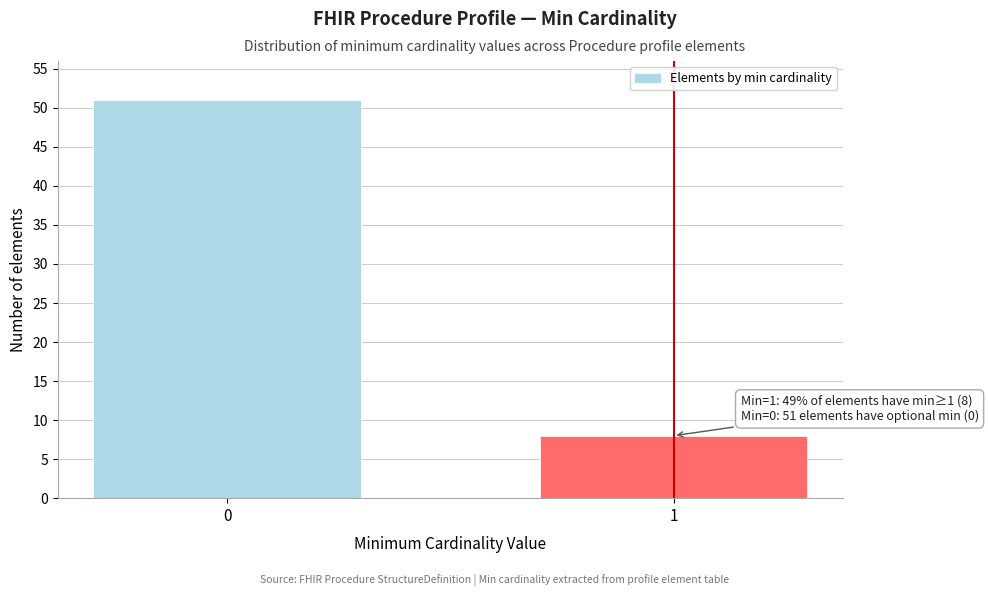

Reading right to left, extract all data points from this chart.

8	51